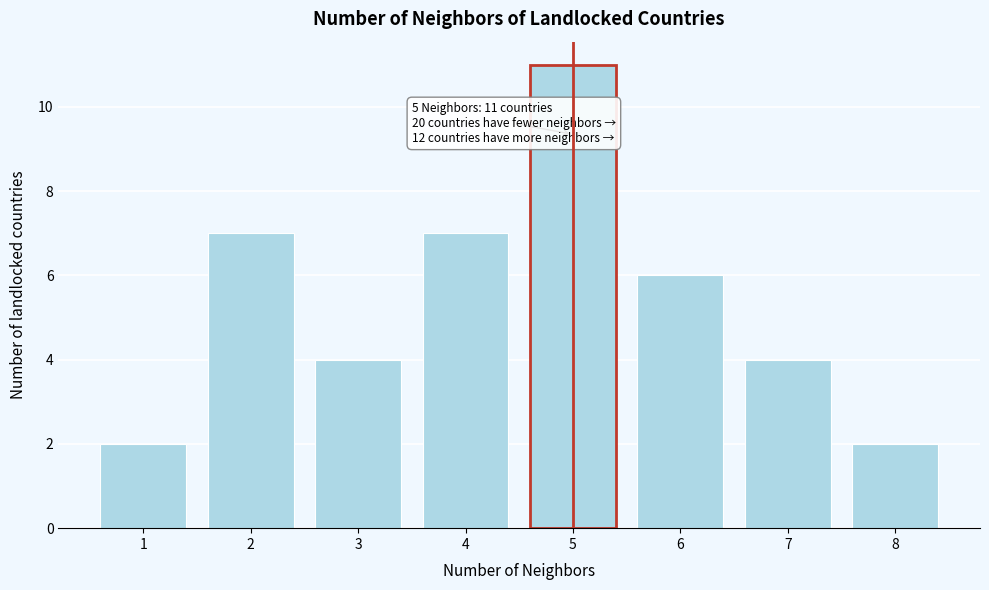

Reading left to right, list all the values displayed in this chart.

2	7	4	7	11	6	4	2